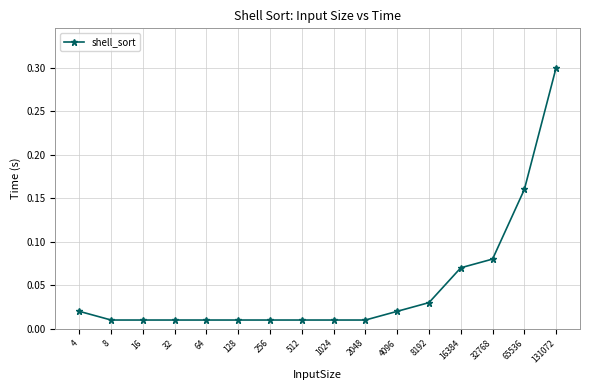

What is the difference between the maximum and minimum values?

0.3